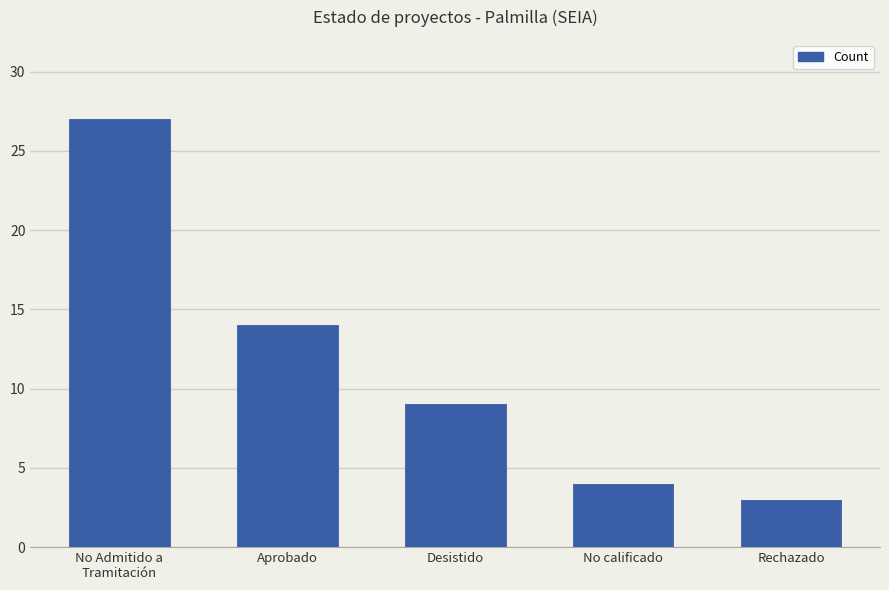

Reading right to left, extract all data points from this chart.

Rechazado=3	No calificado=4	Desistido=9	Aprobado=14	No Admitido a
Tramitación=27